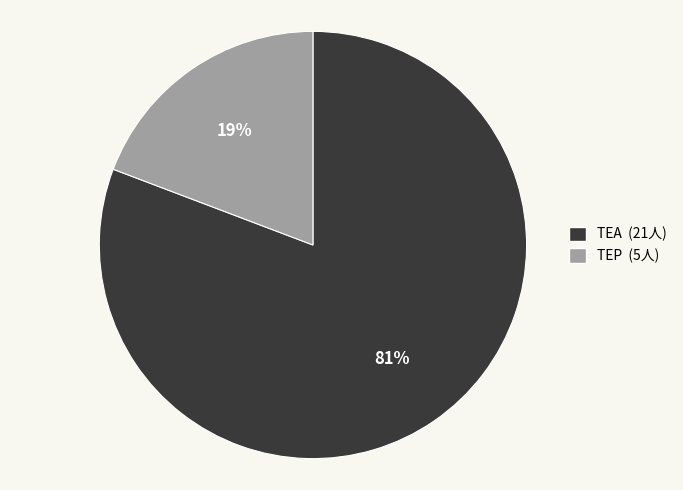

Count the number of slices in the pie.

2